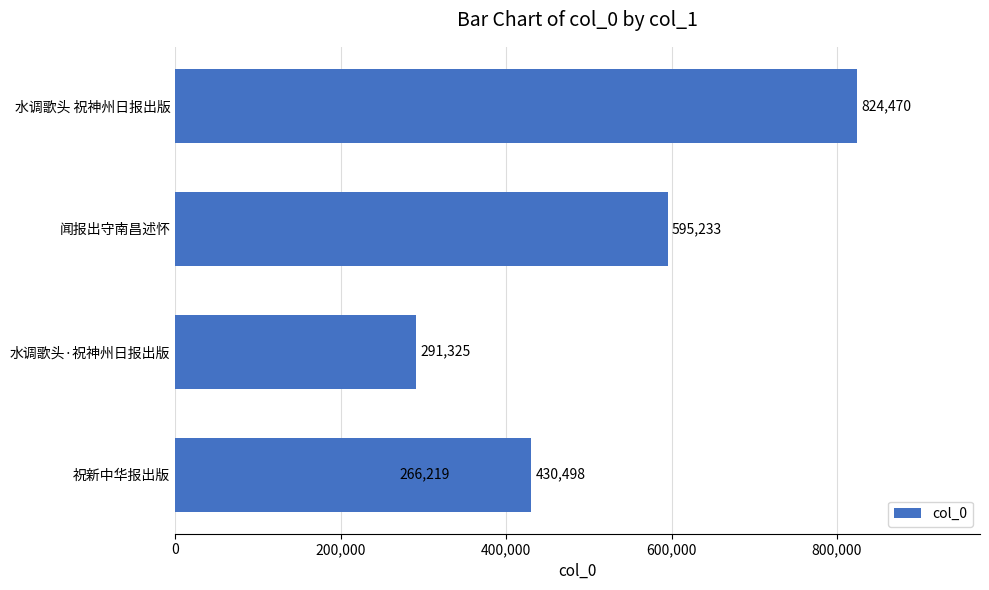

What is the maximum value shown in the chart?

824470